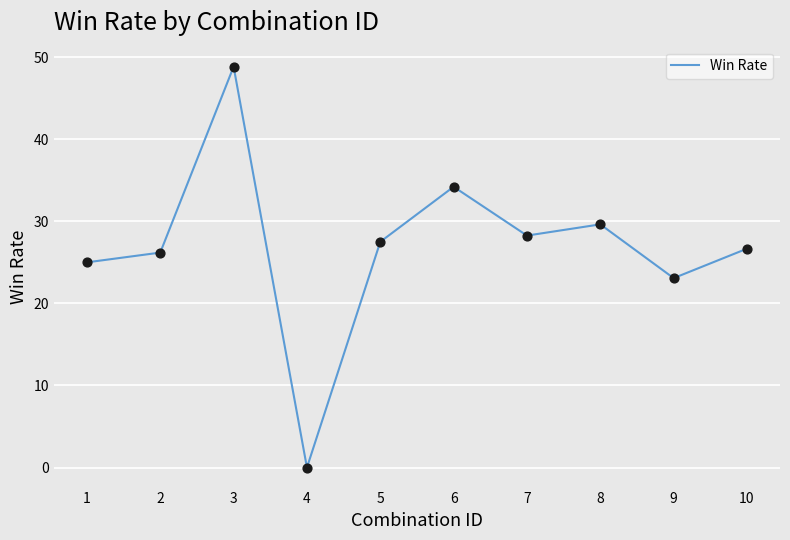

Which has a higher value, 5 or 6?

6